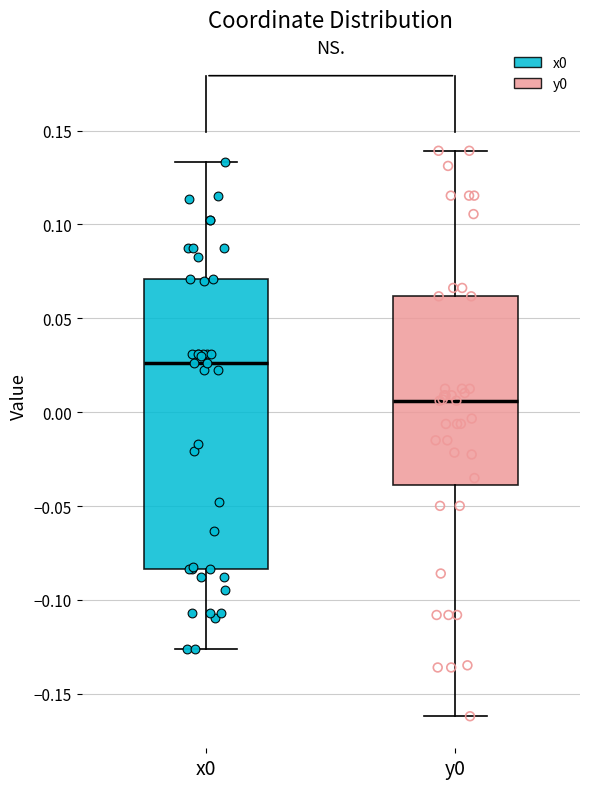

Which box is the tallest, from its lower edge to its upper edge?

x0